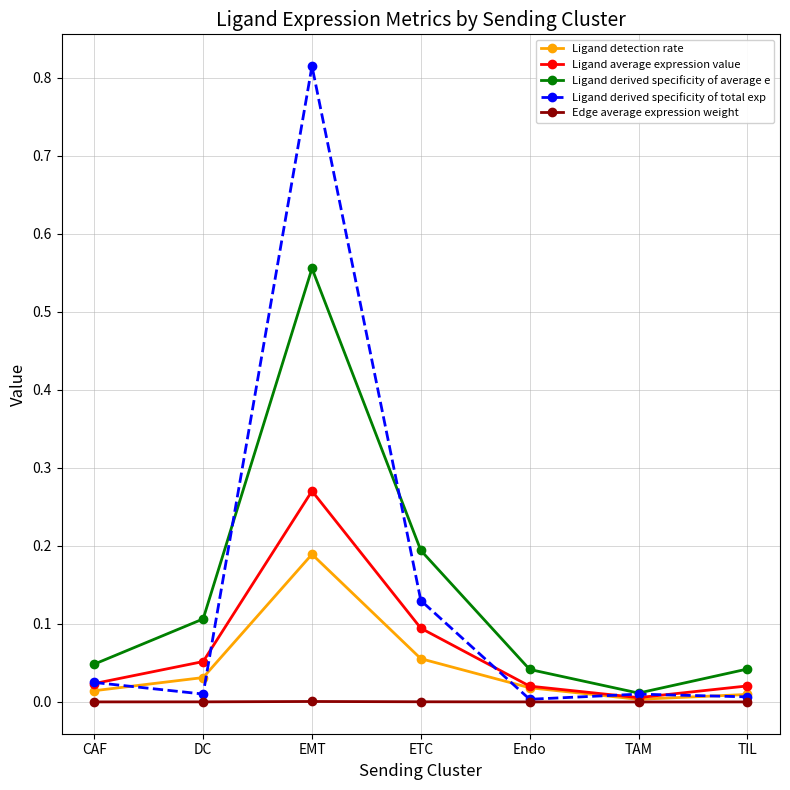

True or false: Ligand detection rate and Ligand derived specificity of average e intersect in this chart.

False